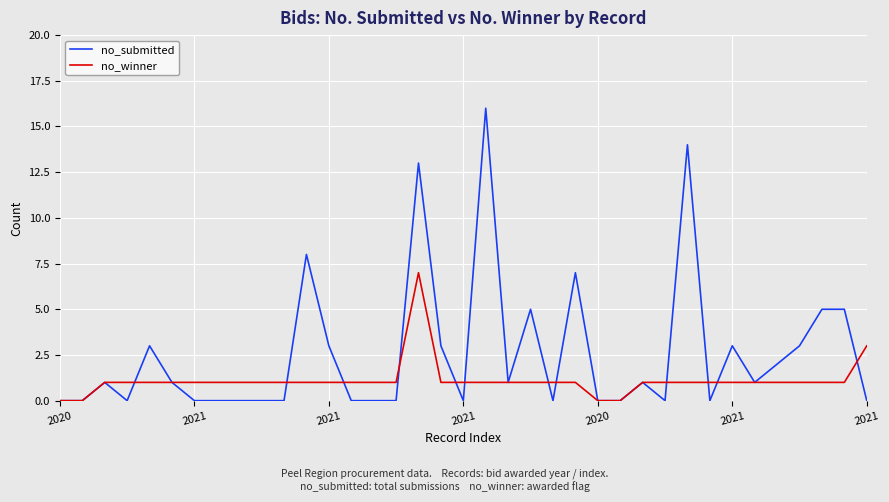

Which series has the widest spread of values?

no_submitted